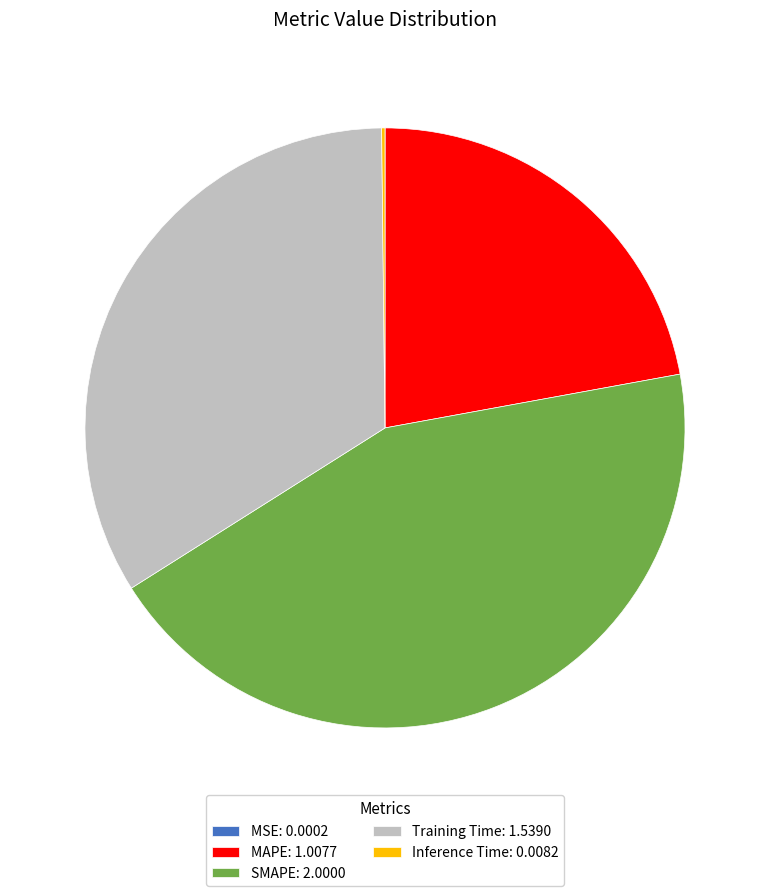

Is there any slice that represents more than half of the pie?

No